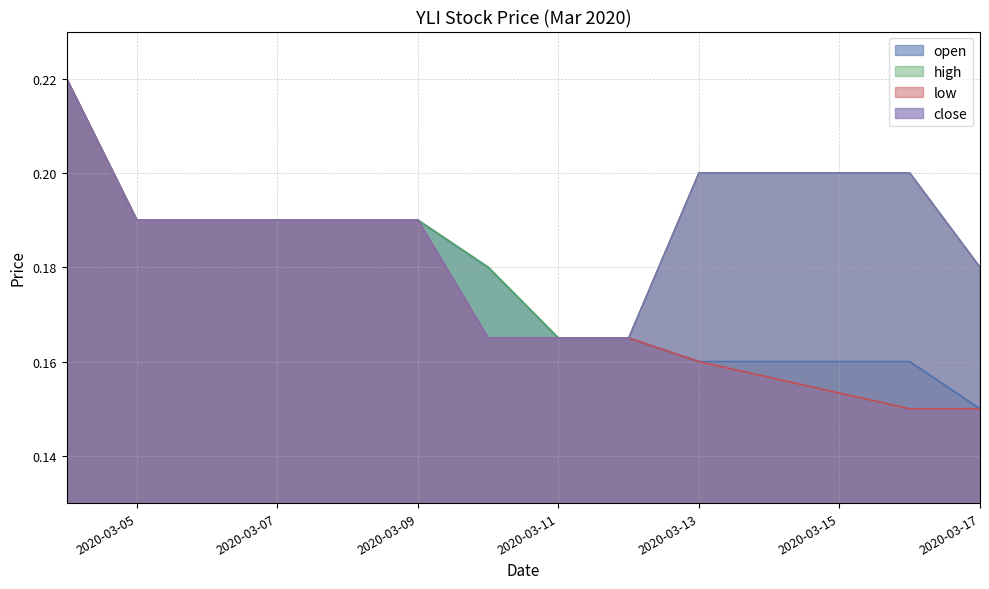

Reading left to right, extract all data points from this chart.

open: 0.2	0.2	0.2	0.2	0.2	0.2	0.2	0.2	0.2	0.1
high: 0.2	0.2	0.2	0.2	0.2	0.2	0.2	0.2	0.2	0.2
low: 0.2	0.2	0.2	0.2	0.2	0.2	0.2	0.2	0.1	0.1
close: 0.2	0.2	0.2	0.2	0.2	0.2	0.2	0.2	0.2	0.2